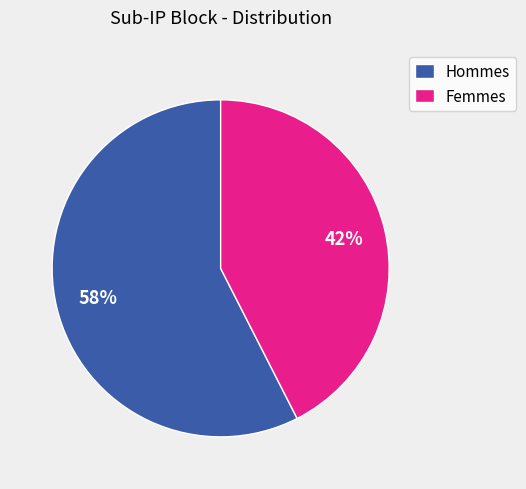

Which category has the smallest portion of the pie?

Femmes